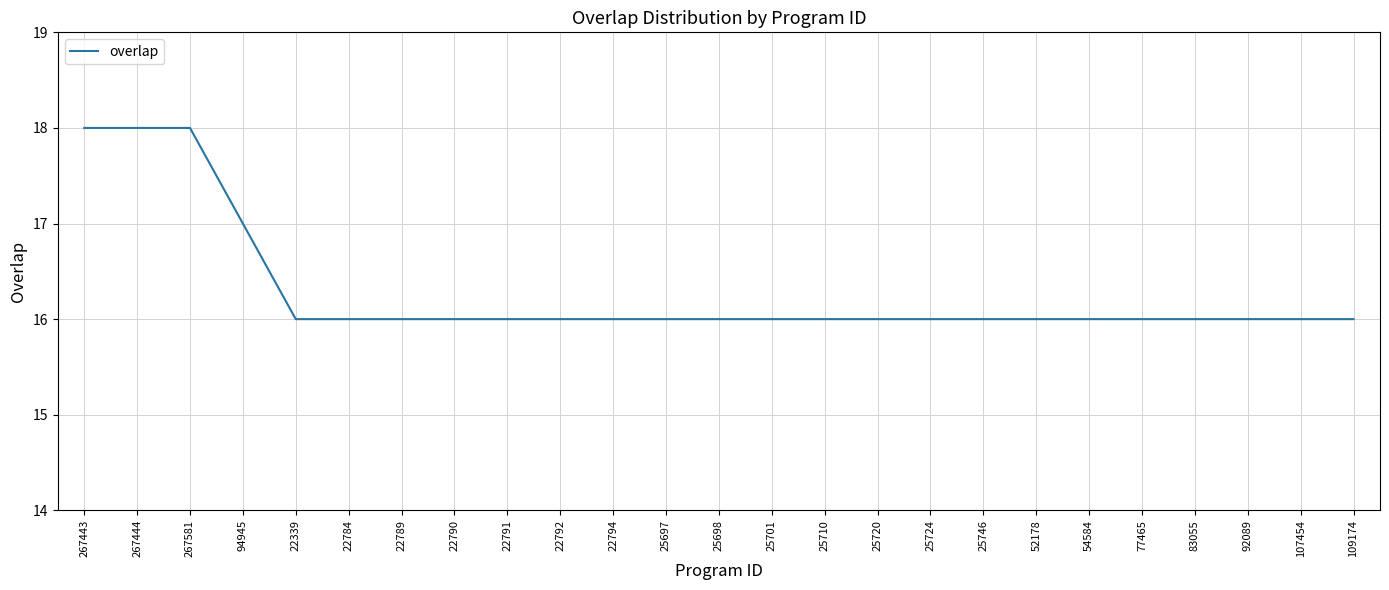

What is the sum of all values?

407